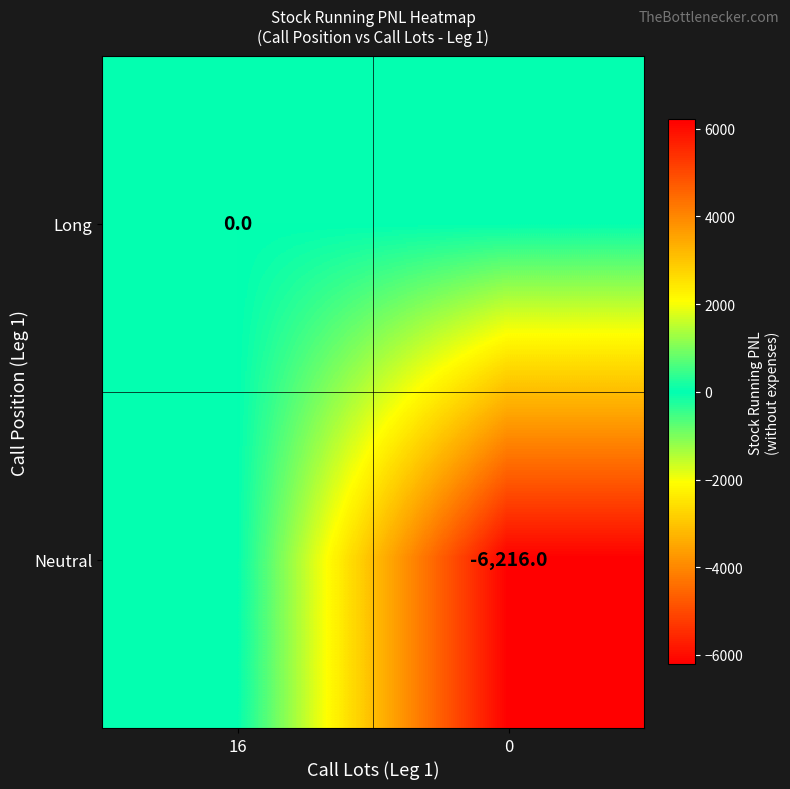

The value of Neutral at 0 is -6216. True or false?

True